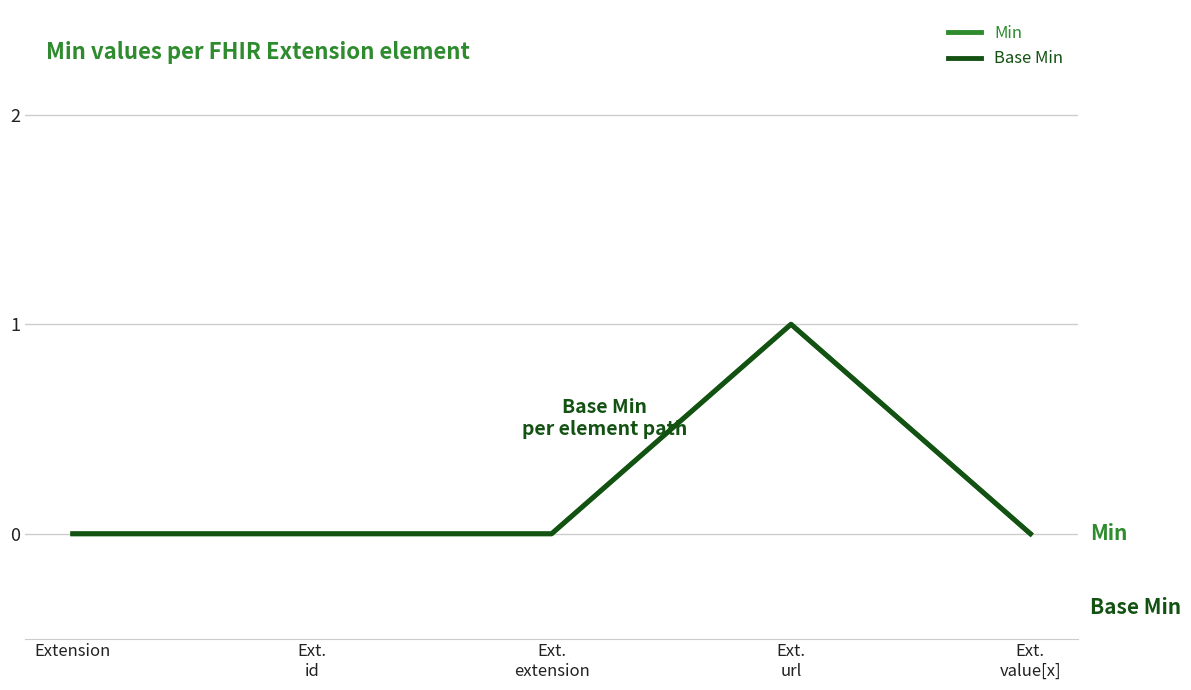

How many interior local peaks does the Min series have?

1